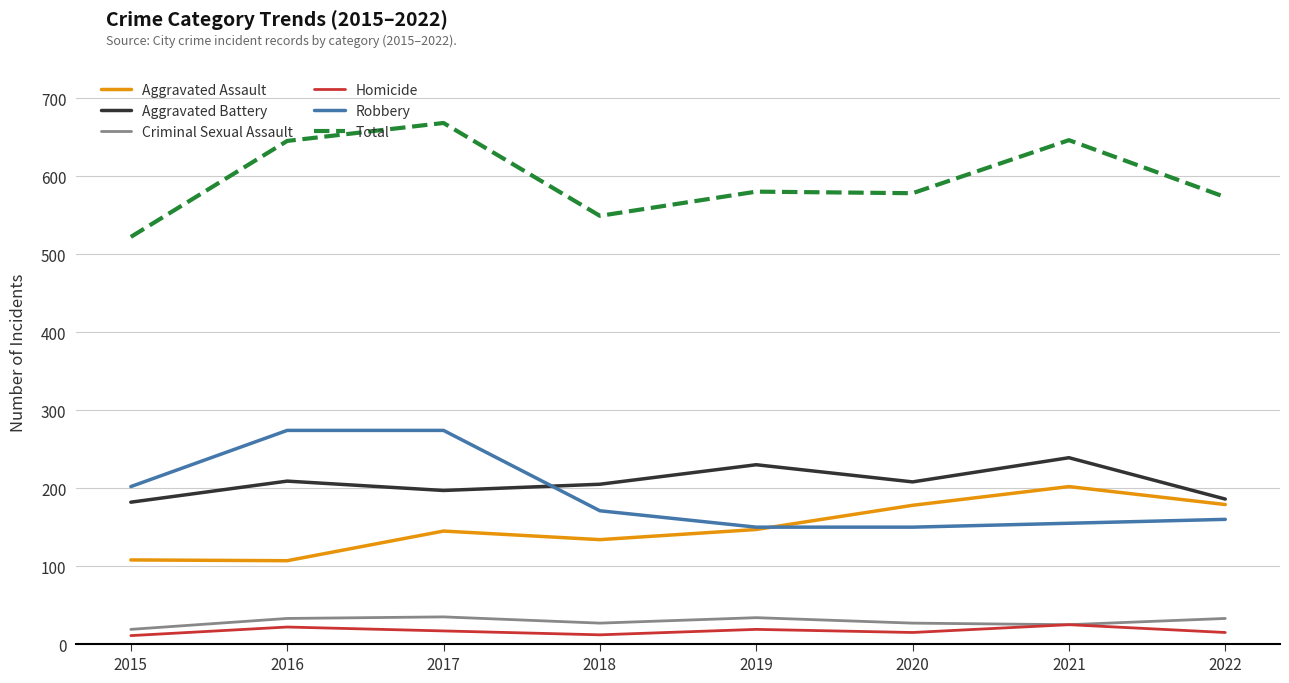

The value of Homicide at 2016 is 22. True or false?

True